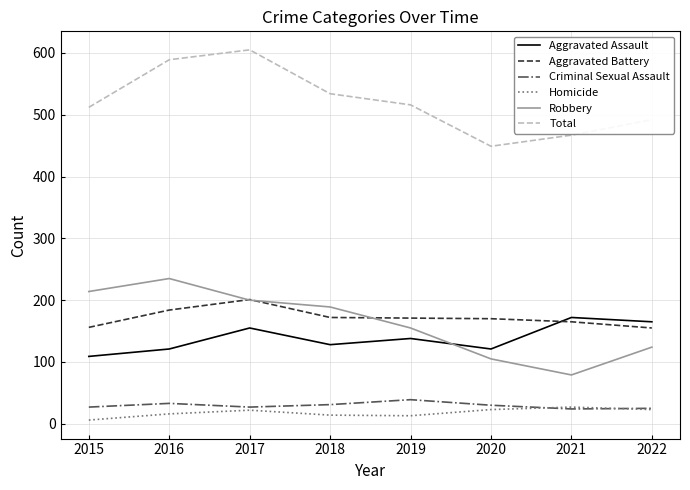

Which series has the largest total across all categories?

Total